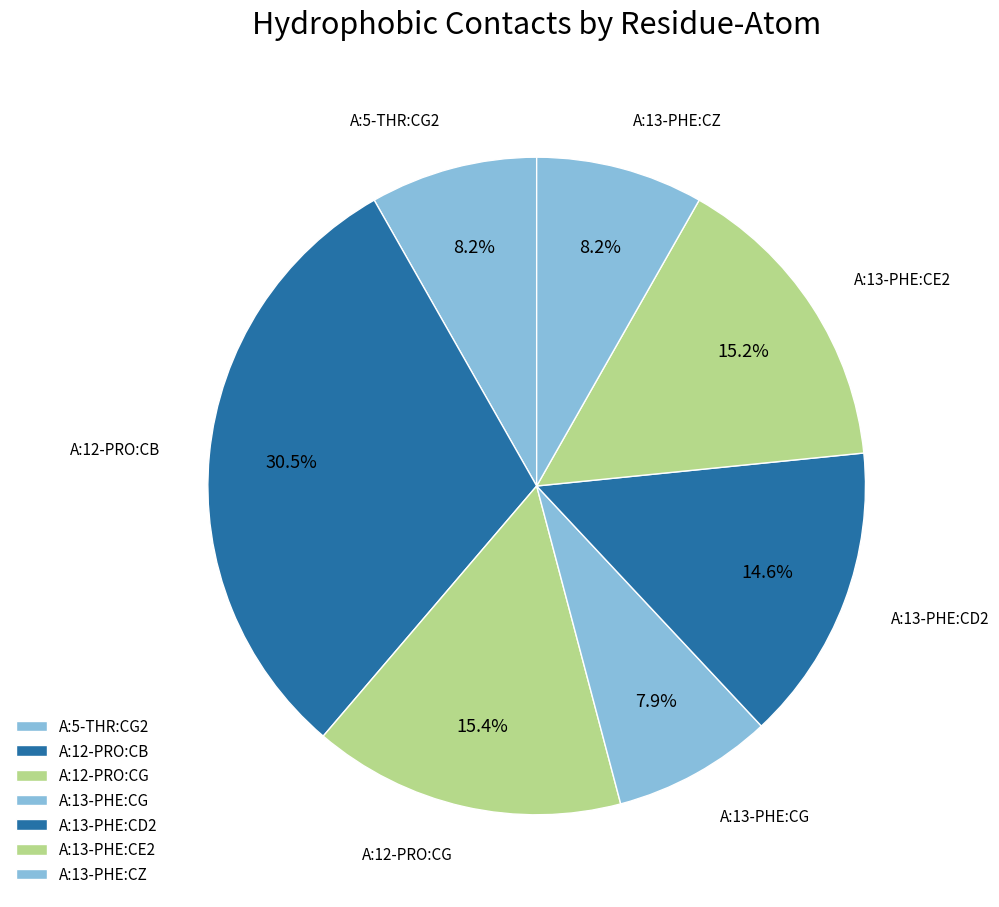

Count the number of slices in the pie.

7